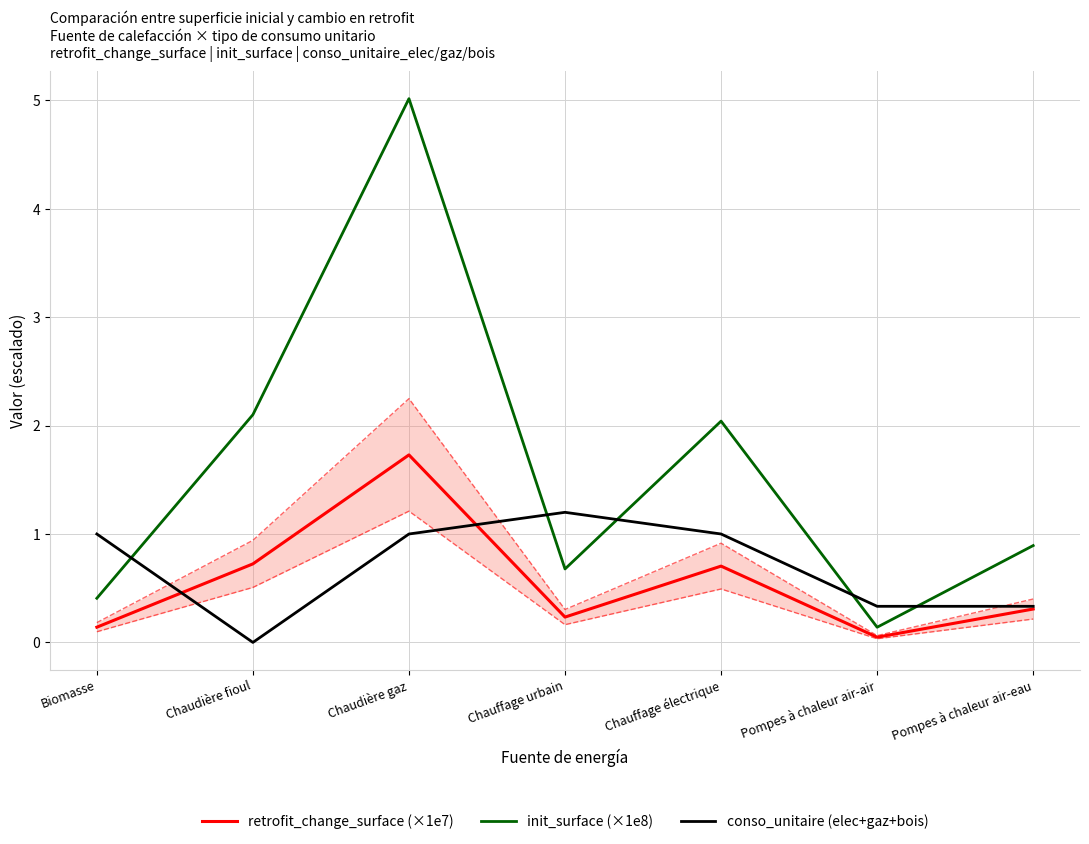

Is the value of retrofit_change_surface (×1e7) at Chaudière gaz greater than the value of conso_unitaire (elec+gaz+bois) at Chaudière gaz?

Yes